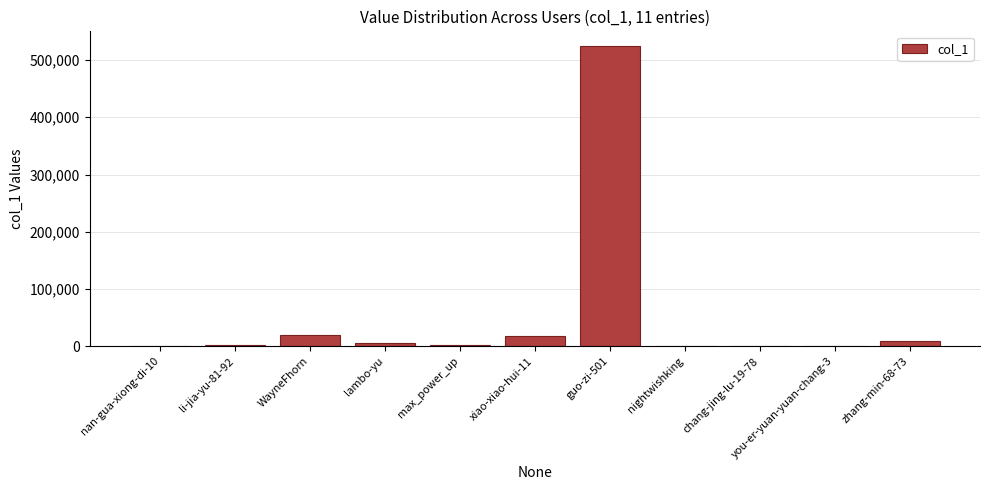

Where is the data nearest to the value 261974?

WayneFhorn